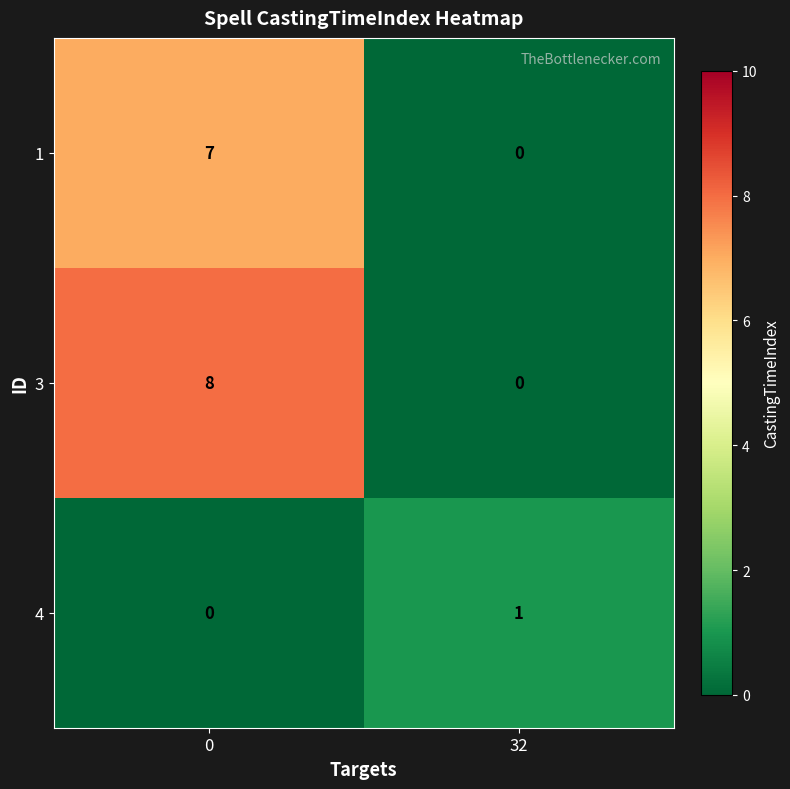

Reading left to right, extract all data points from this chart.

1: 0=7	32=0
3: 0=8	32=0
4: 0=0	32=1